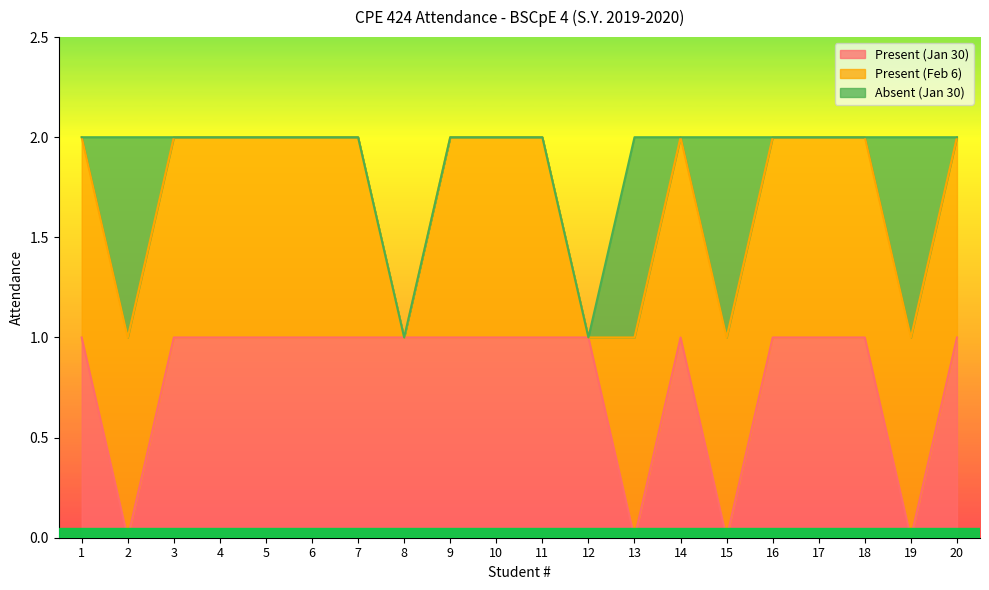

What is the value of the Present (Feb 6) point at the 1st from the left?

2